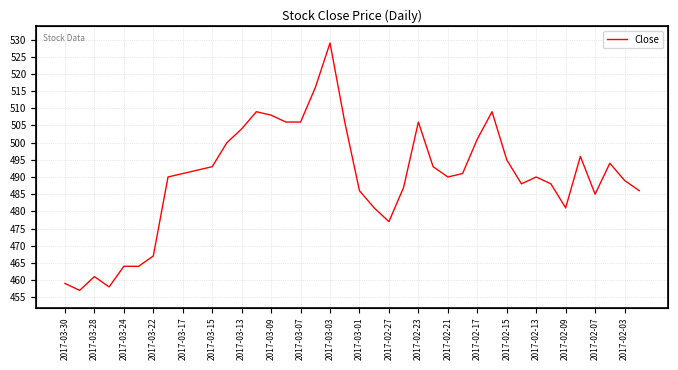

What is the average value?

490